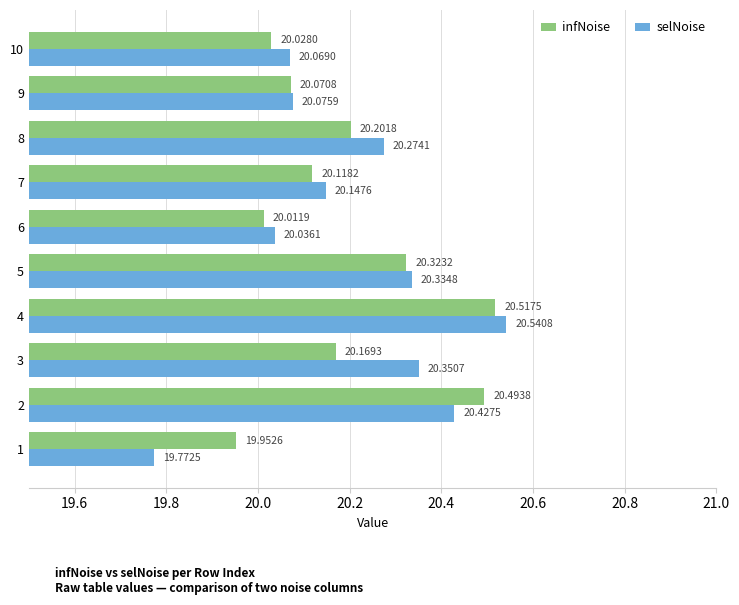

Rank the series by their maximum value, from lowest to highest.

infNoise, selNoise